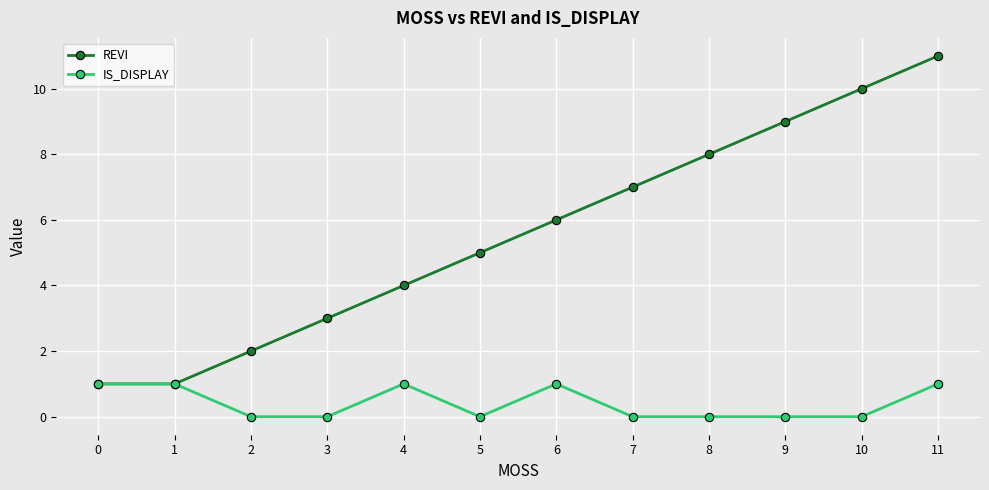

At which category does the chart reach its peak across all series?

11